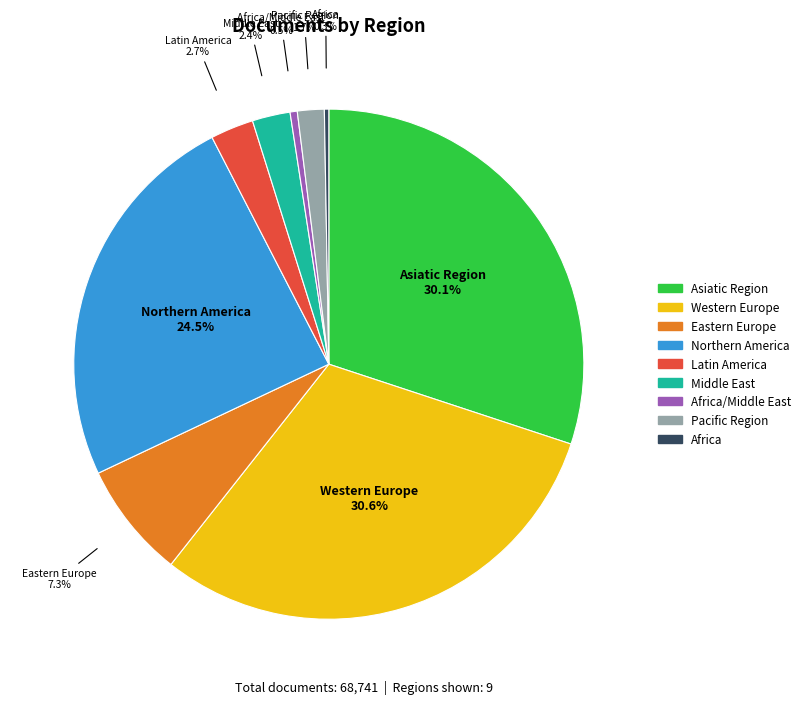

Is there any slice that represents more than half of the pie?

No